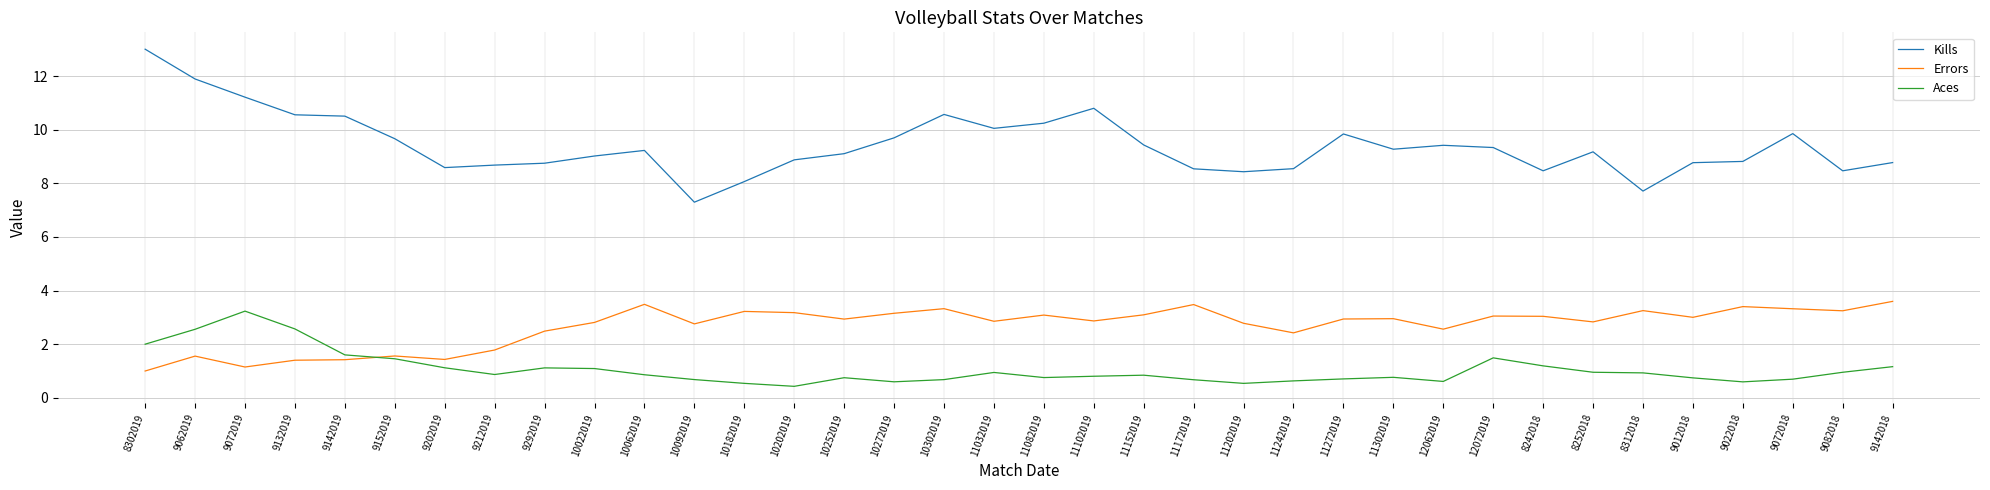

What is the spread (max minus min) of values at 11242019?

7.9